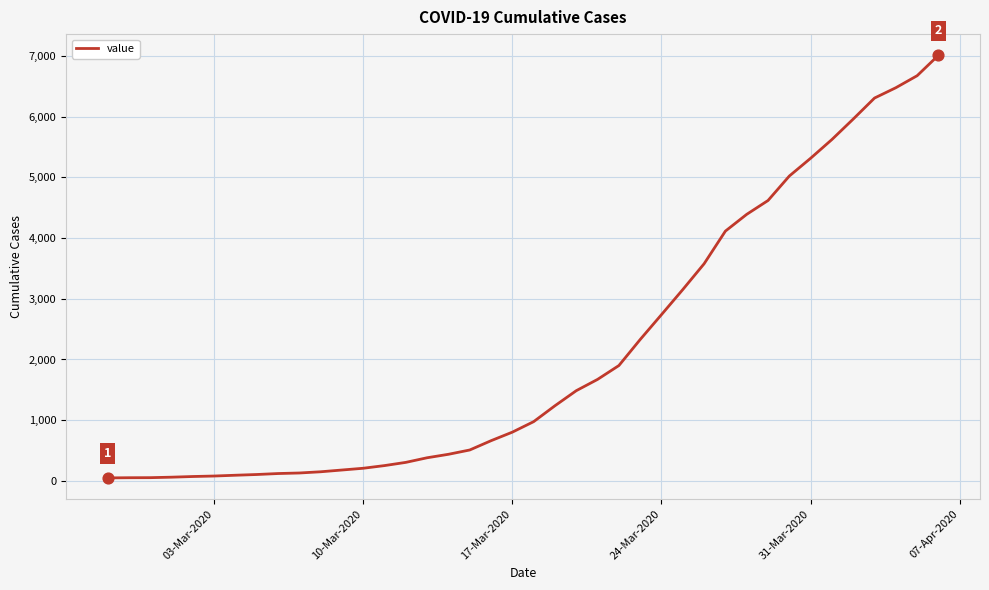

What is the greatest value displayed?

7012